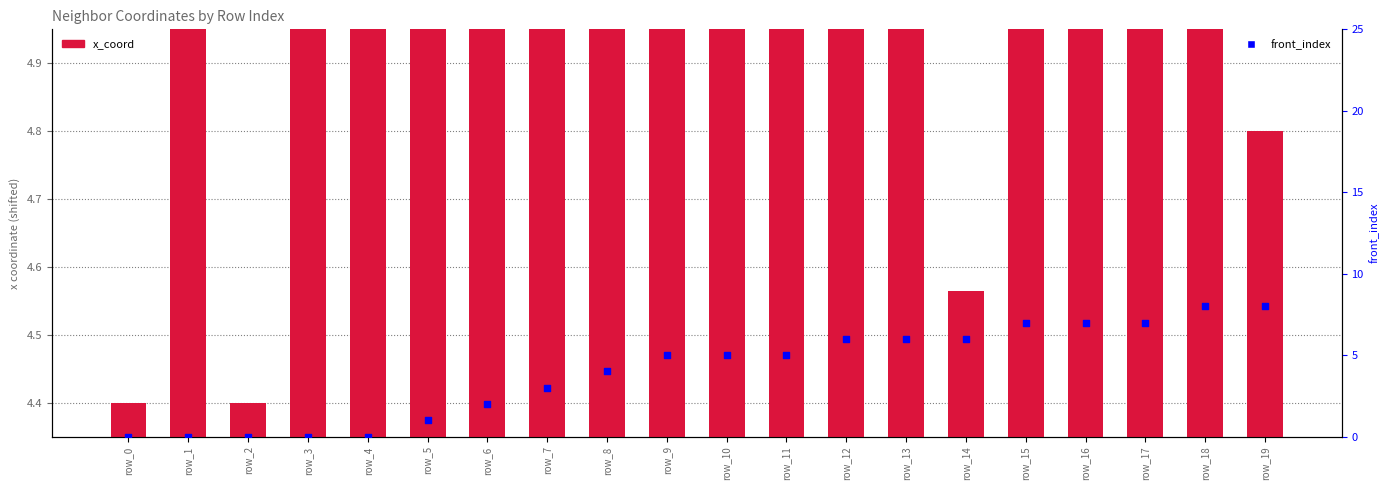

What is the total value across all series at row_17?

11.0